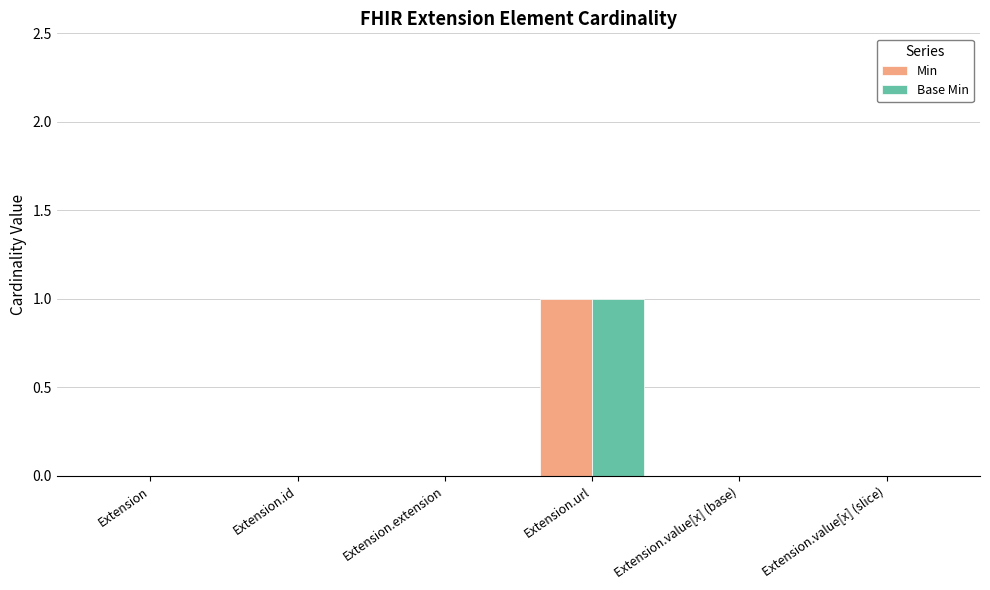

Which label corresponds to the largest value in the chart?

Extension.url